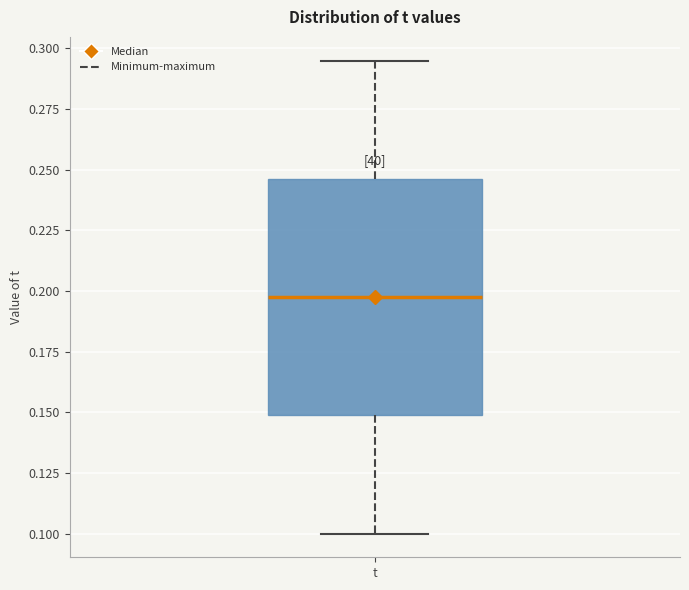

Where does the upper whisker of the box for t end on the y-axis? The values are not printed on the chart, so give them approximately, as read against the axis.

0.295